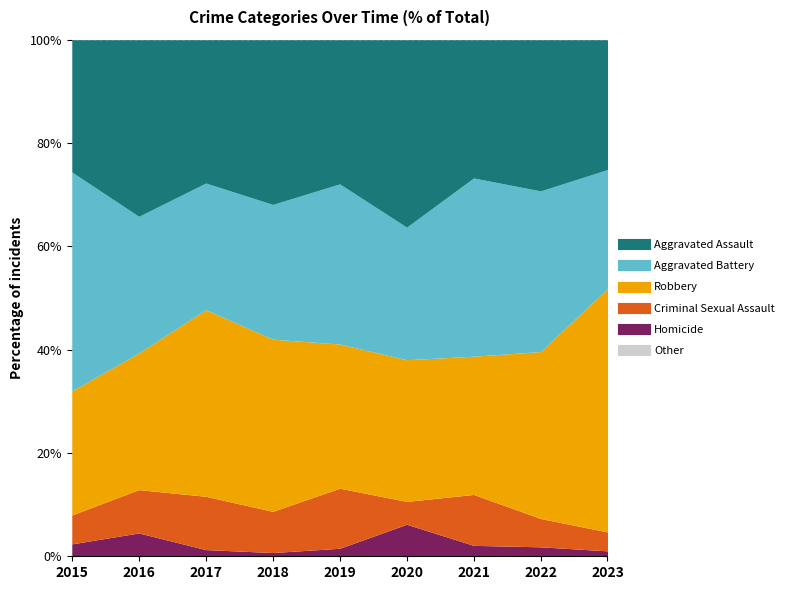

At how many categories does at least one series exceed 28?

9